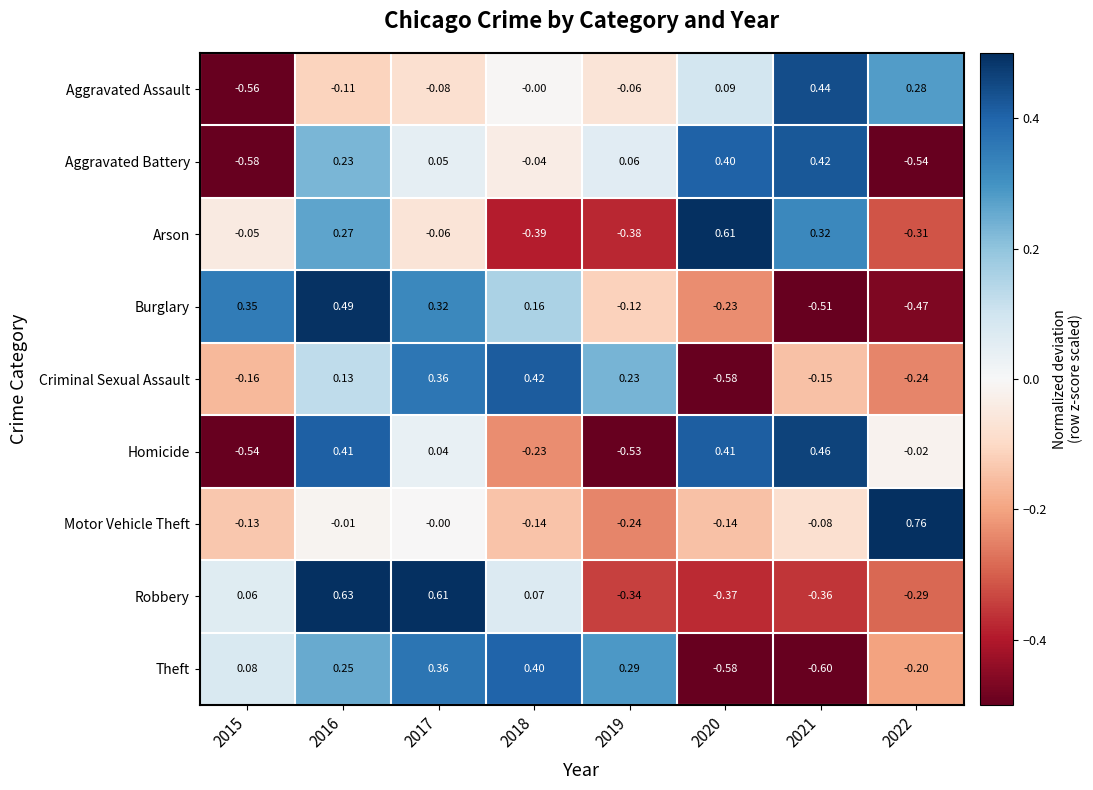

Rank the series at 2016 from lowest to highest value.

Aggravated Assault, Motor Vehicle Theft, Criminal Sexual Assault, Aggravated Battery, Theft, Arson, Homicide, Burglary, Robbery